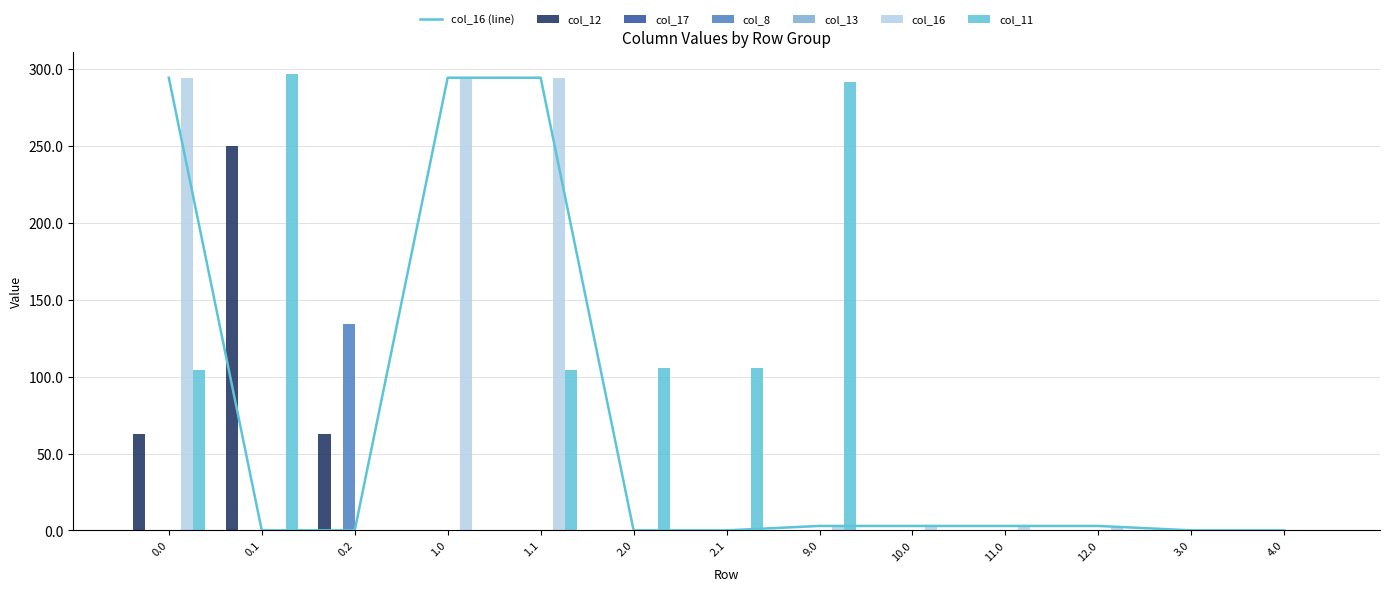

Reading left to right, what are all the values shown in this chart?

col_12: 62.7	250.3	62.7	0.0	0.0	0.0	0.0	0.0	0.0	0.0	0.0	0.0	0.0
col_8: 0.0	0.0	134.2	0.0	0.0	0.0	0.0	0.0	0.0	0.0	0.0	0.0	0.0
col_16: 294.5	0.0	0.0	294.5	294.5	0.0	0.0	2.9	2.9	2.9	2.9	0.0	0.0
col_11: 104.3	296.7	0.0	0.0	104.1	105.6	105.6	291.6	0.0	0.0	0.0	0.0	0.0